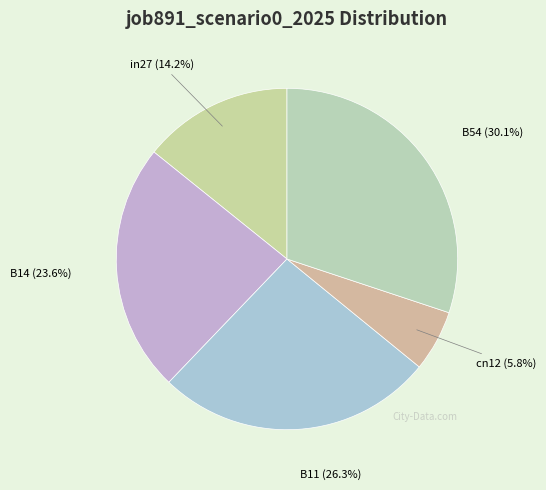

How much of the chart is everything except B11?

73.7%